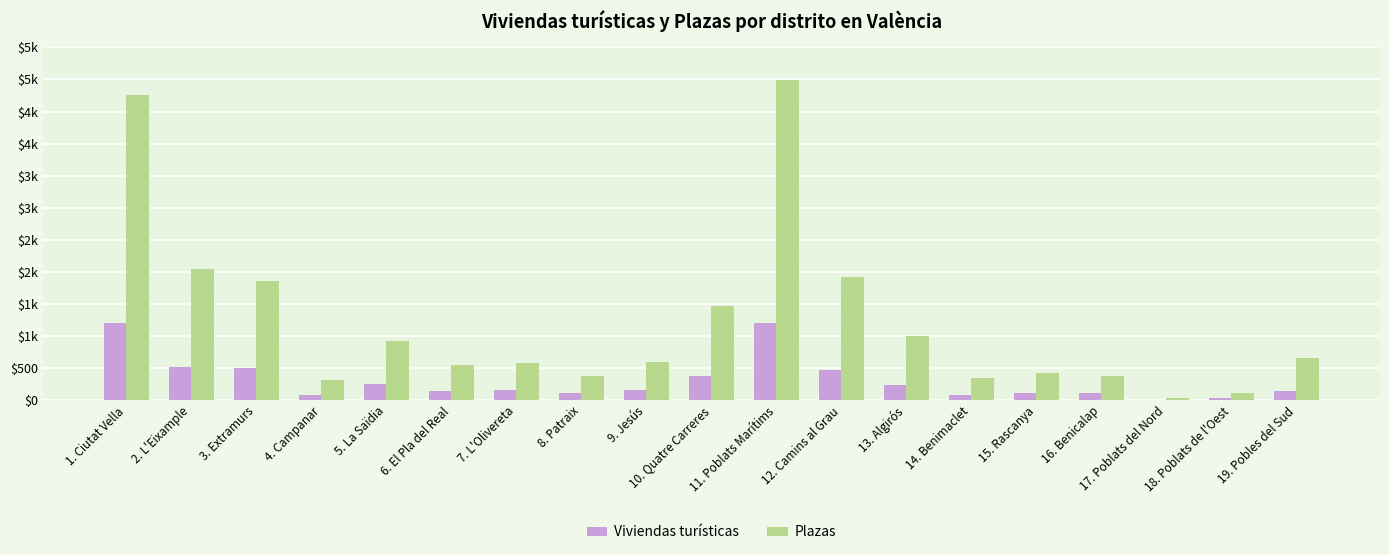

Are the bars grouped side by side (vs. stacked)?

Yes